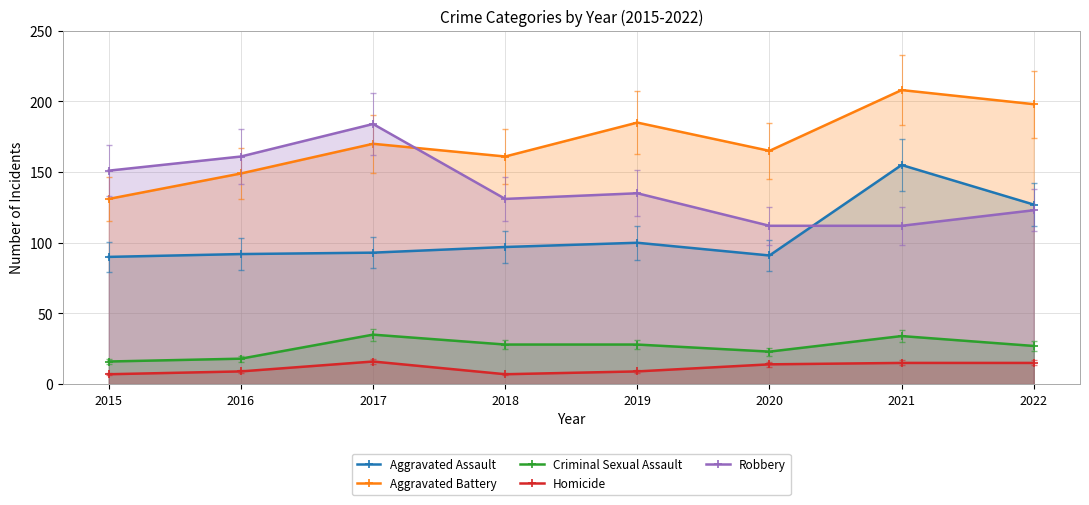

Between 2021 and 2018, which is larger?

2021